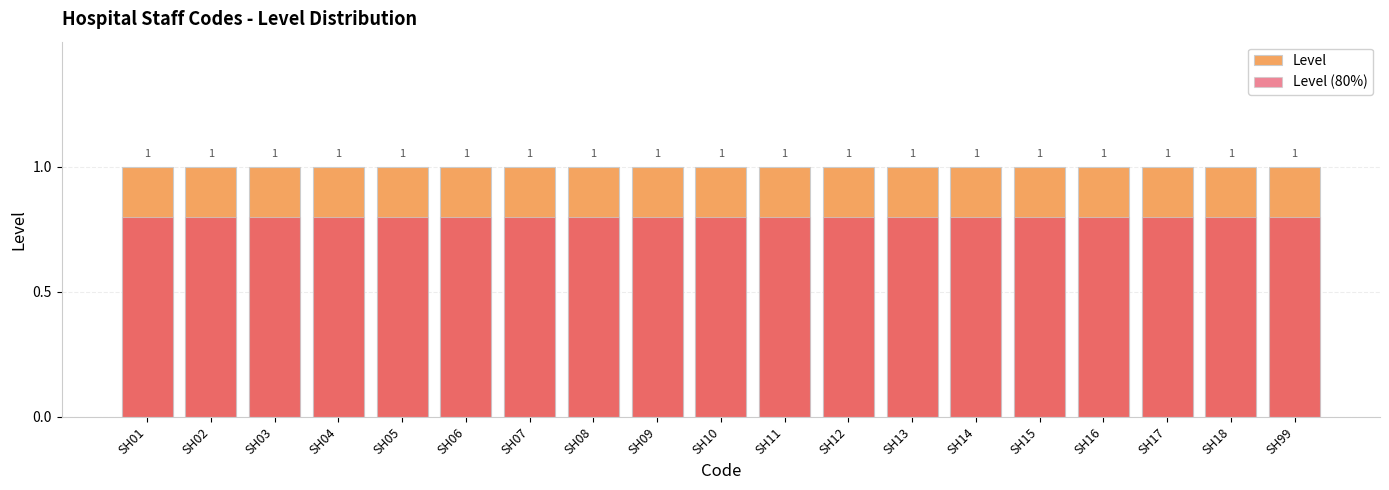

Is the value of Level at SH04 greater than the value of Level (80%) at SH17?

Yes